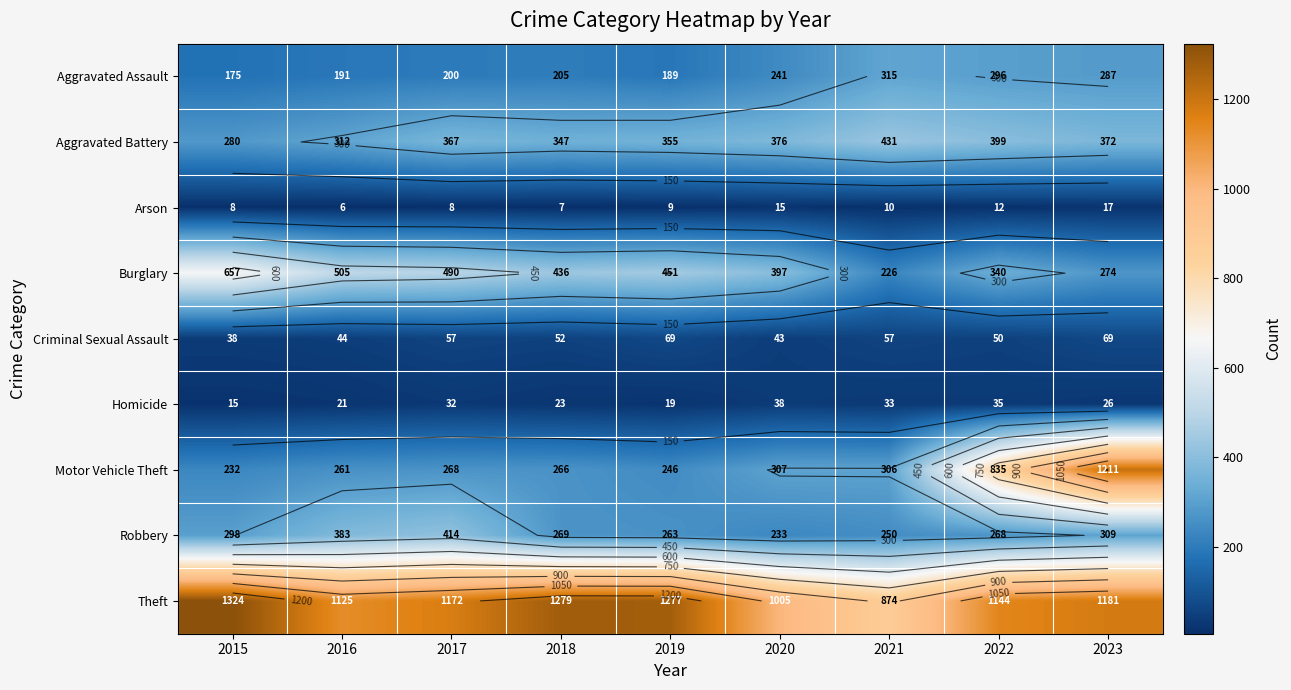

Is it true that Robbery equals 309 at 2023?

True